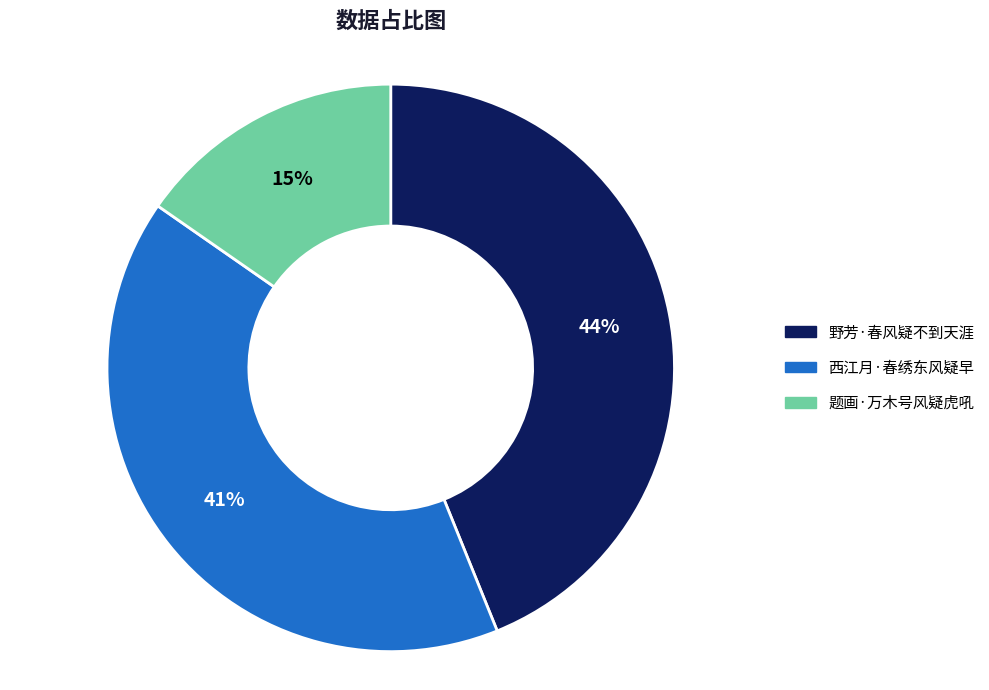

Is 西江月·春绣东风疑早 the majority of the pie?

No